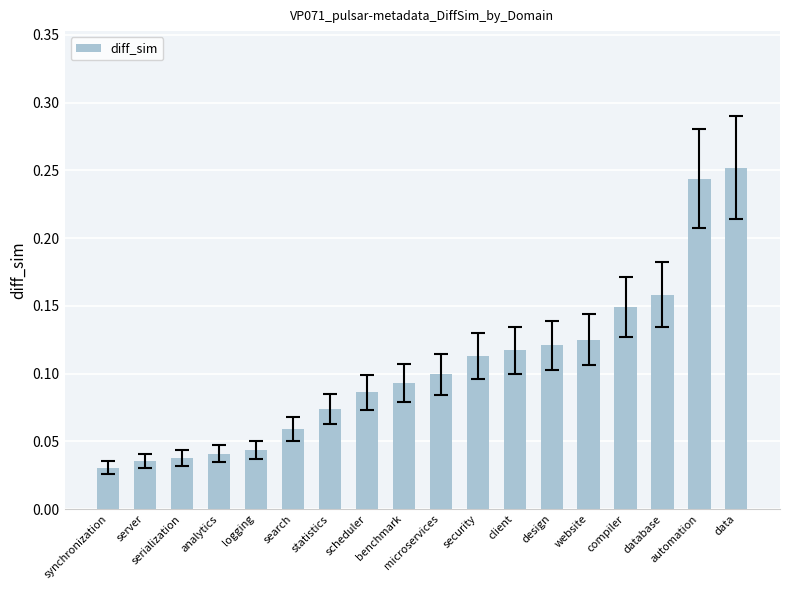

What is the label of the 7th bar from the left?

statistics